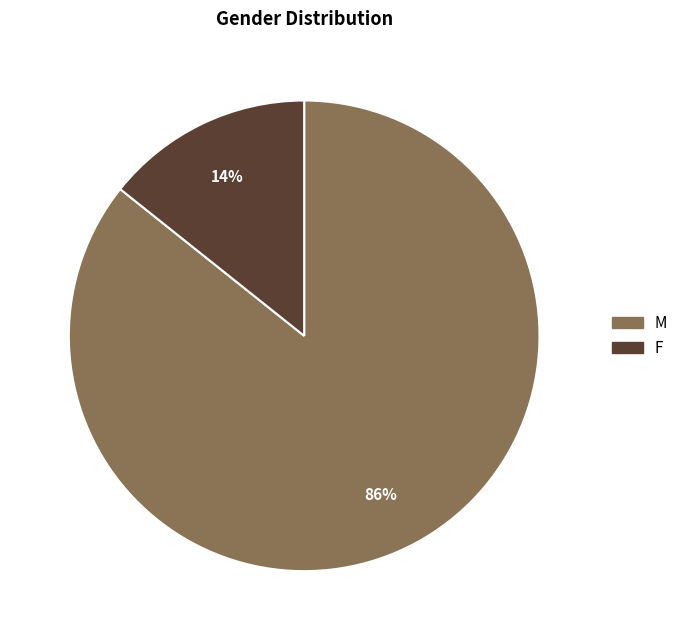

Does M account for over 50% of the chart?

Yes